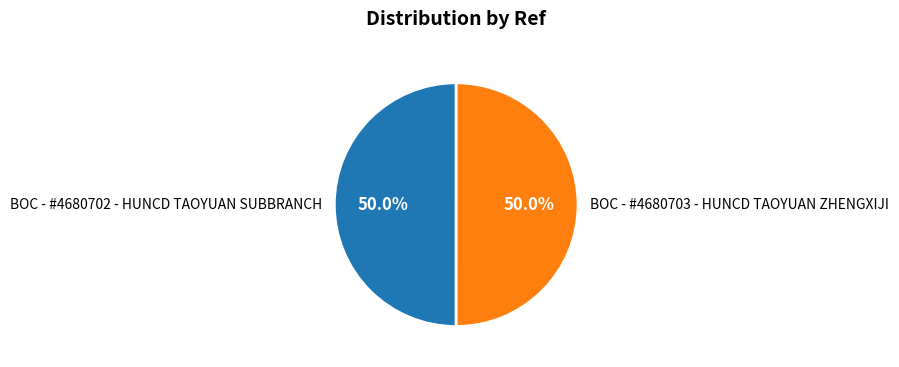

Approximately how many times larger is the value at BOC - #4680702 - HUNCD TAOYUAN SUBBRANCH compared to BOC - #4680703 - HUNCD TAOYUAN ZHENGXIJI?

1.0